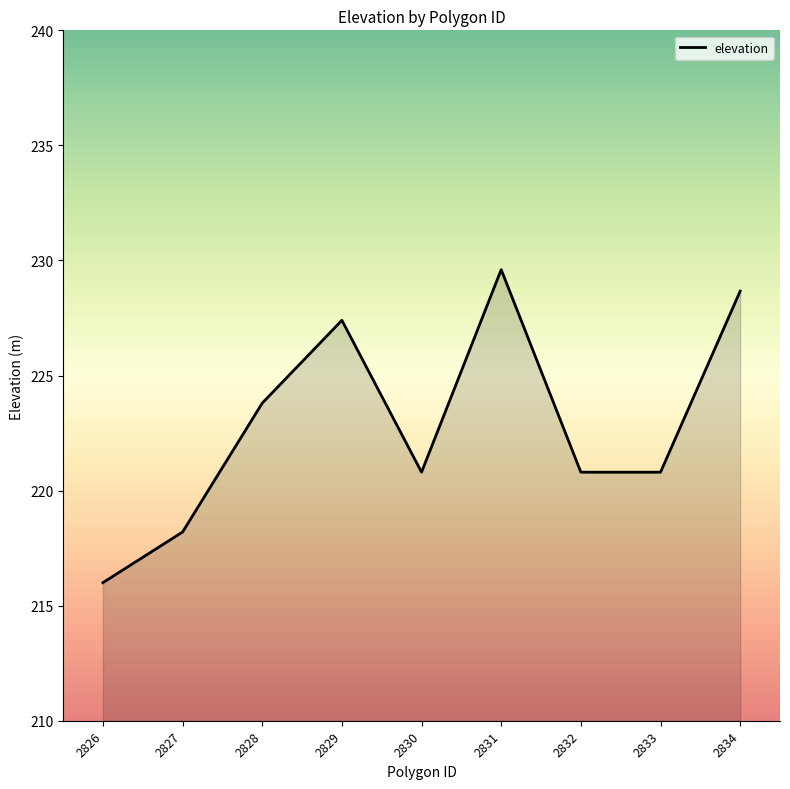

How many lines are shown in the chart?

1